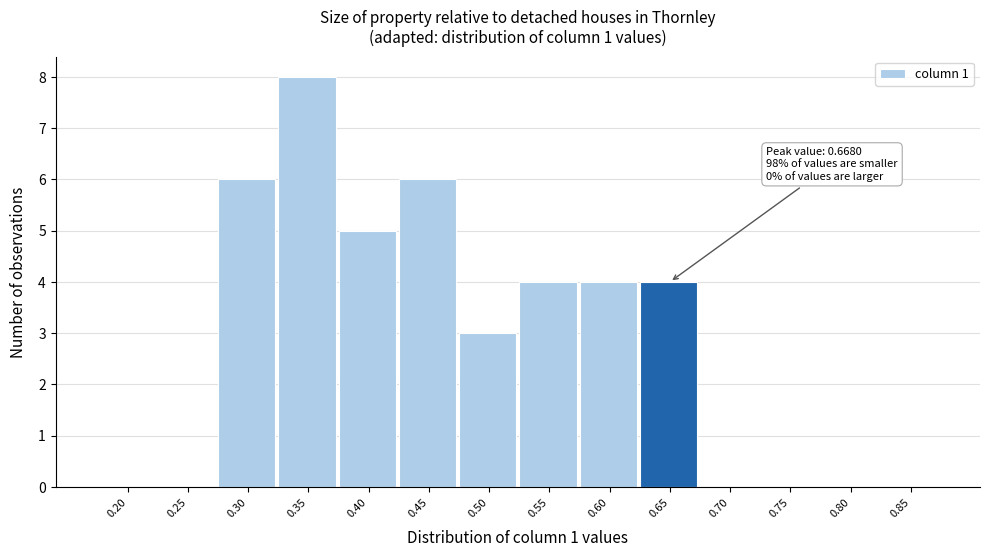

Reading left to right, list all the values displayed in this chart.

0.20=0	0.25=0	0.30=6	0.35=8	0.40=5	0.45=6	0.50=3	0.55=4	0.60=4	0.65=4	0.70=0	0.75=0	0.80=0	0.85=0